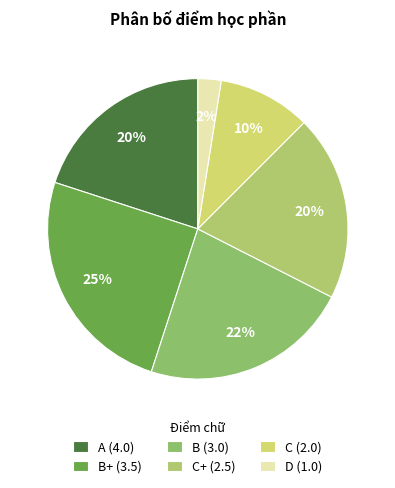

Count the number of slices in the pie.

6